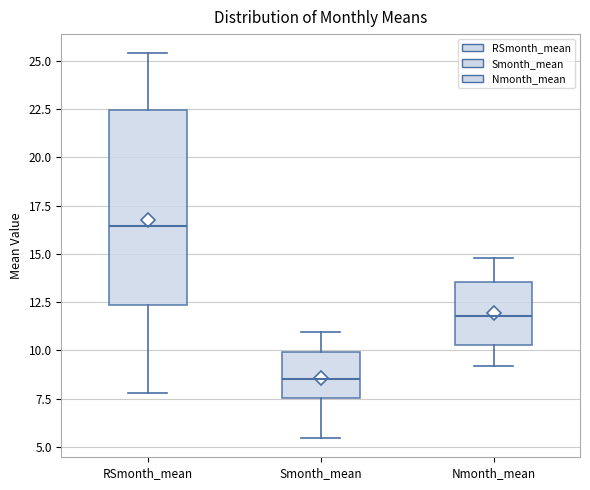

Which box is the tallest, from its lower edge to its upper edge?

RSmonth_mean